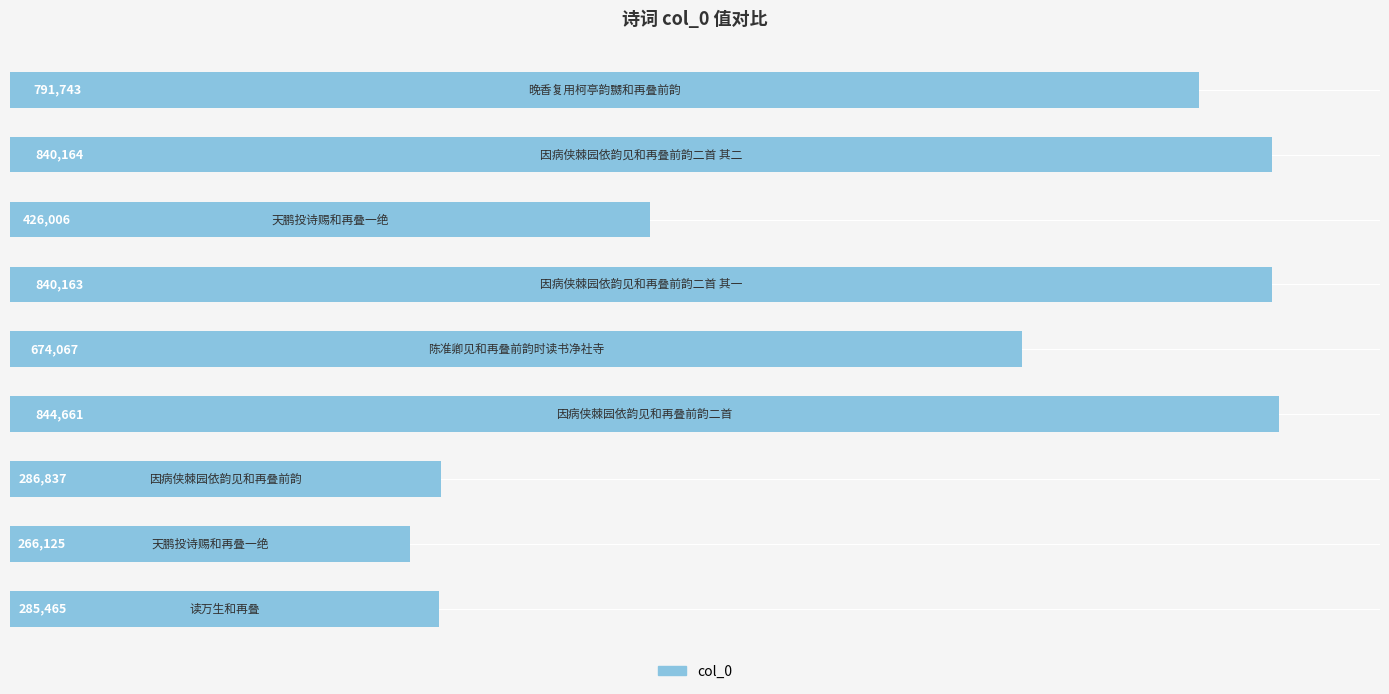

What is the difference between the maximum and second lowest values?

559196